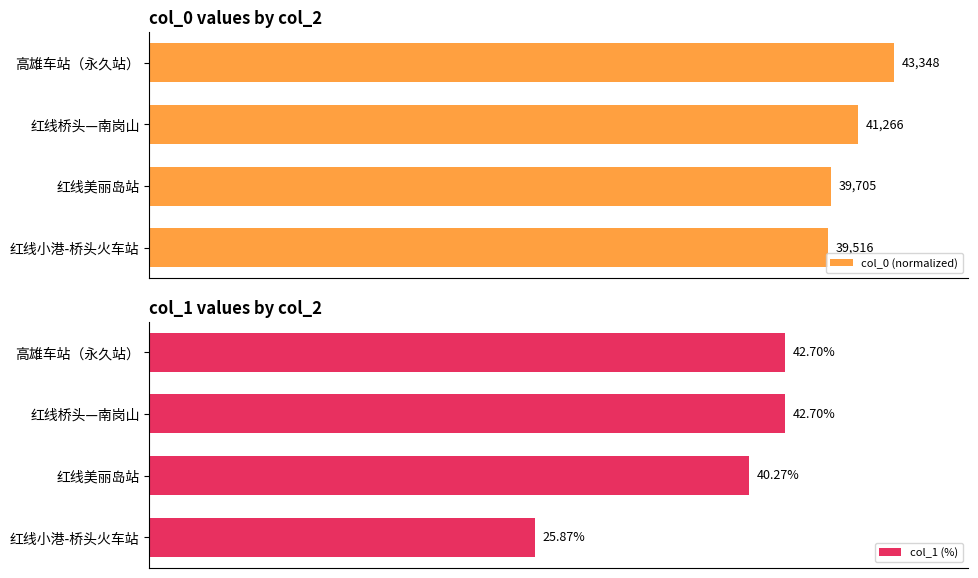

Where is col_1 (%) nearest to the value 34?

红线美丽岛站